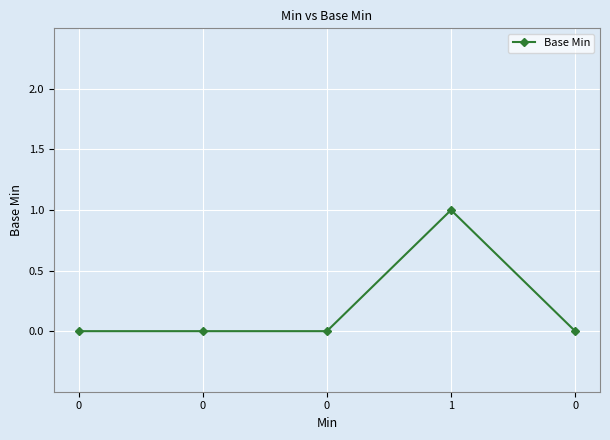

How many interior local peaks (higher than both neighbors) does the data have?

1